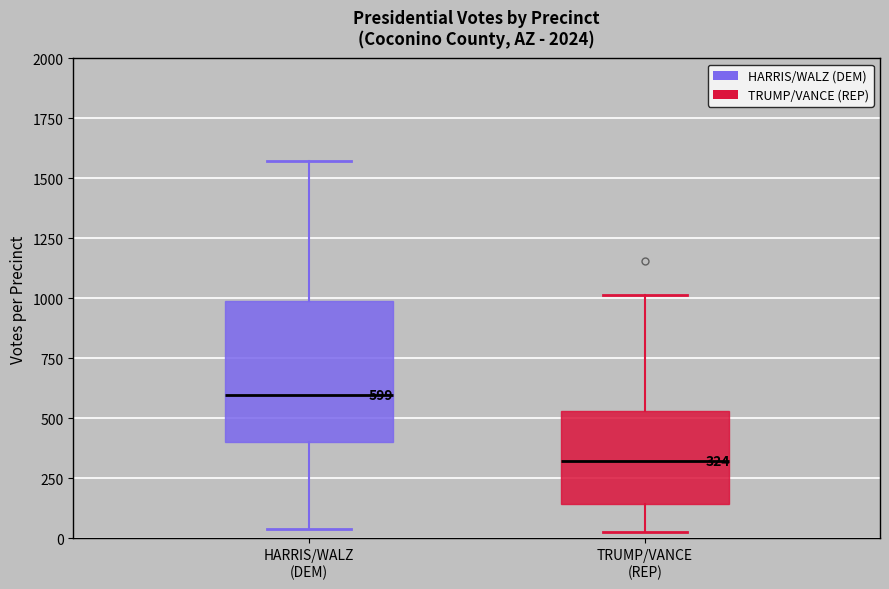

Which box's median line is the highest?

HARRIS/WALZ (DEM)